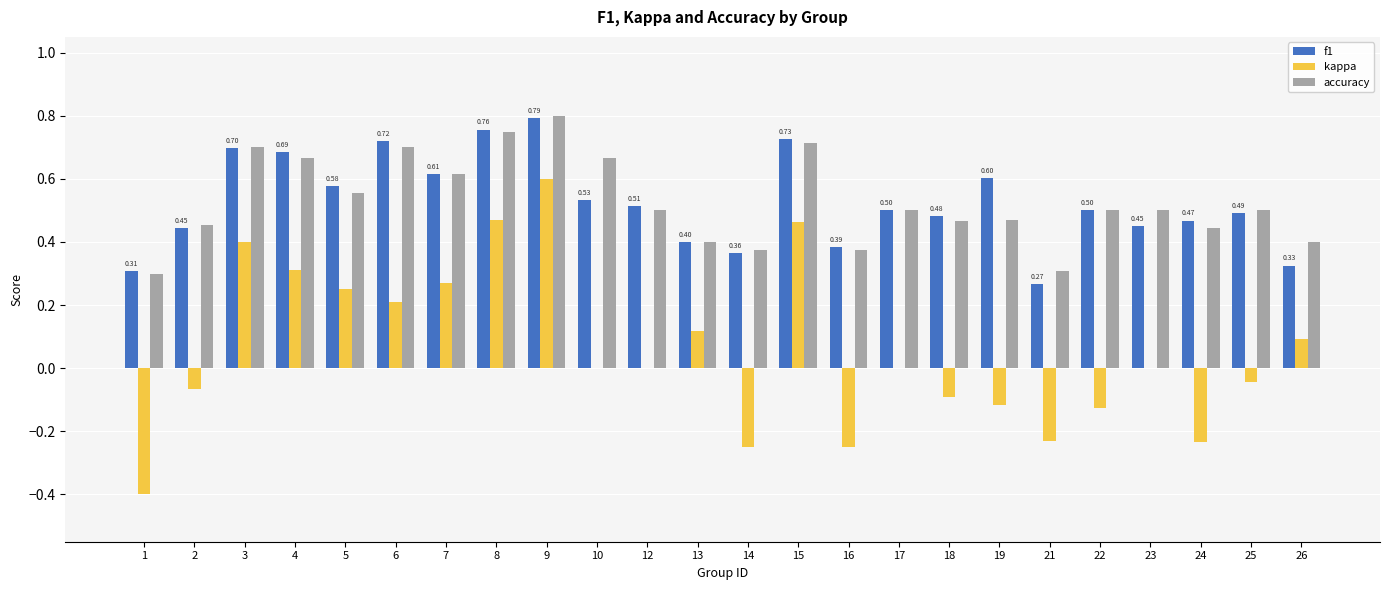

Which series changed the most between 4 and 24?

kappa